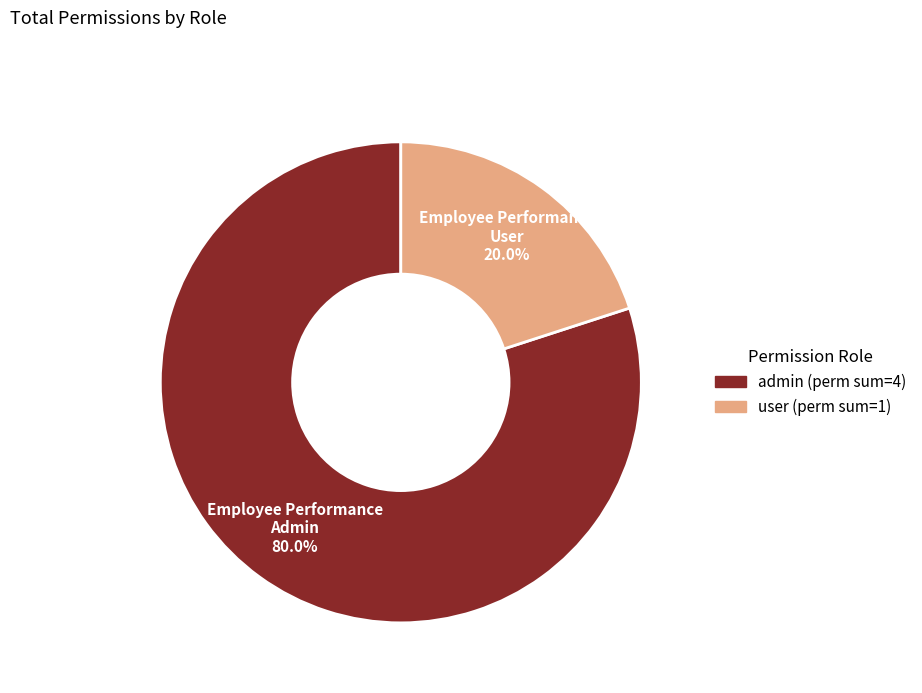

Is there a majority slice in this chart?

Yes